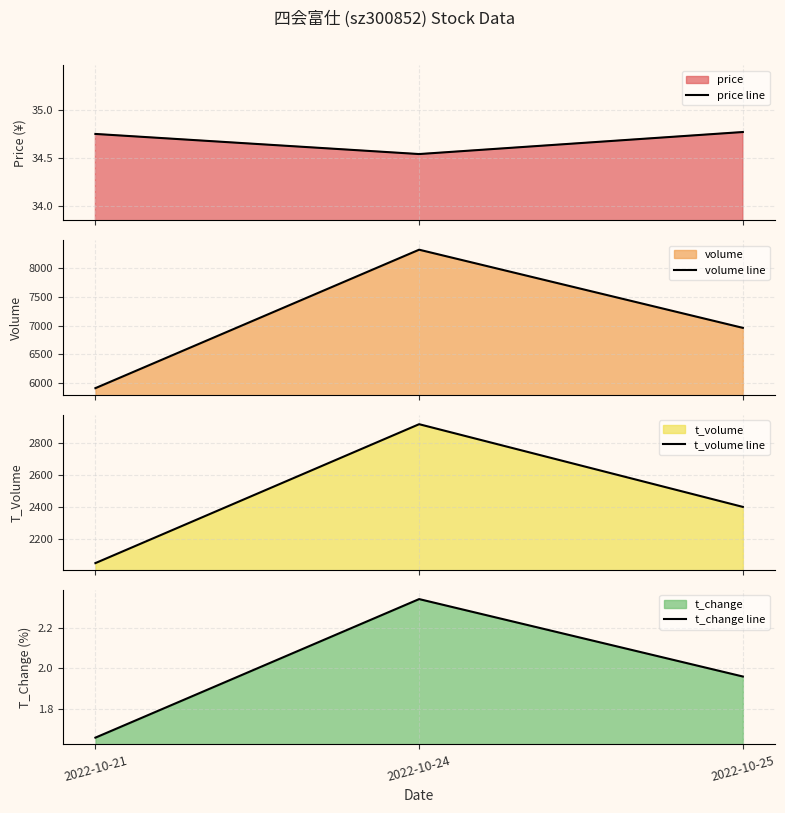

Which series has the largest range (max minus min)?

volume line